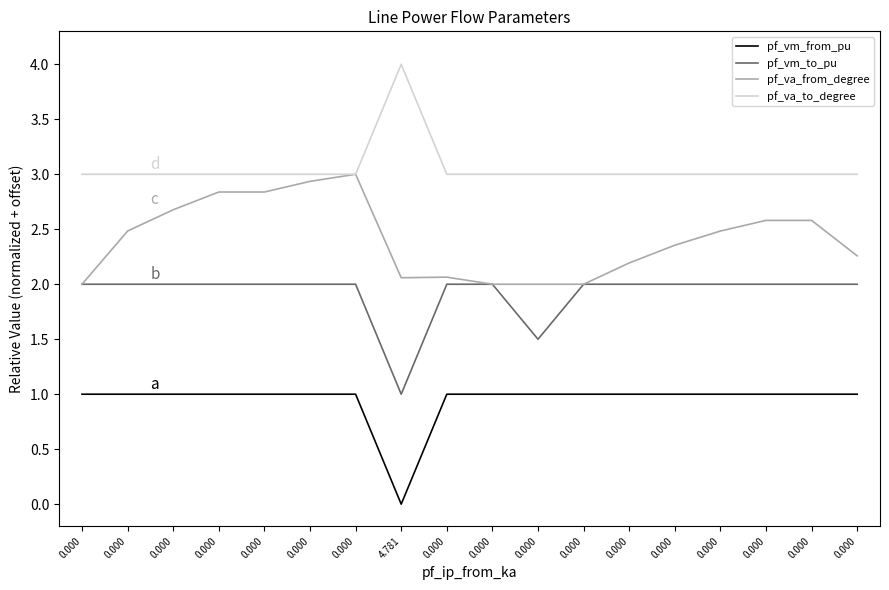

Read the pf_va_from_degree value at 0.000.

2.6